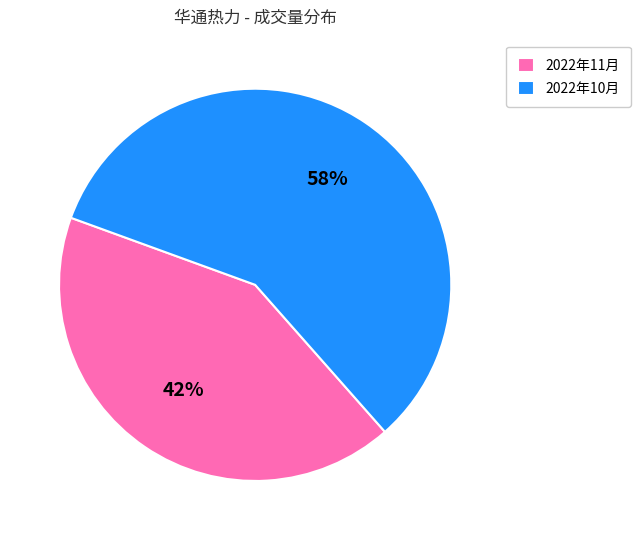

How many slices are in this pie chart?

2